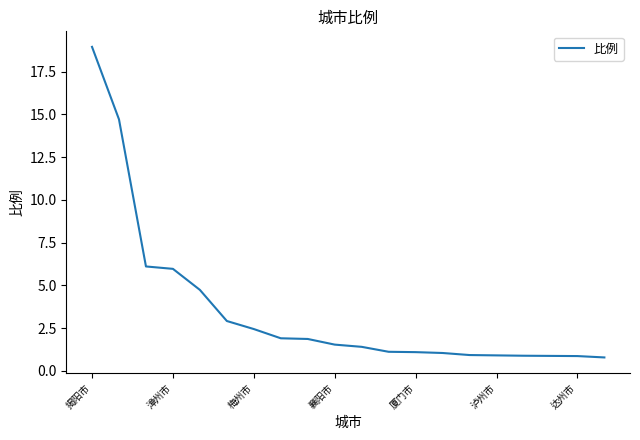

What is the smallest value displayed?

0.8